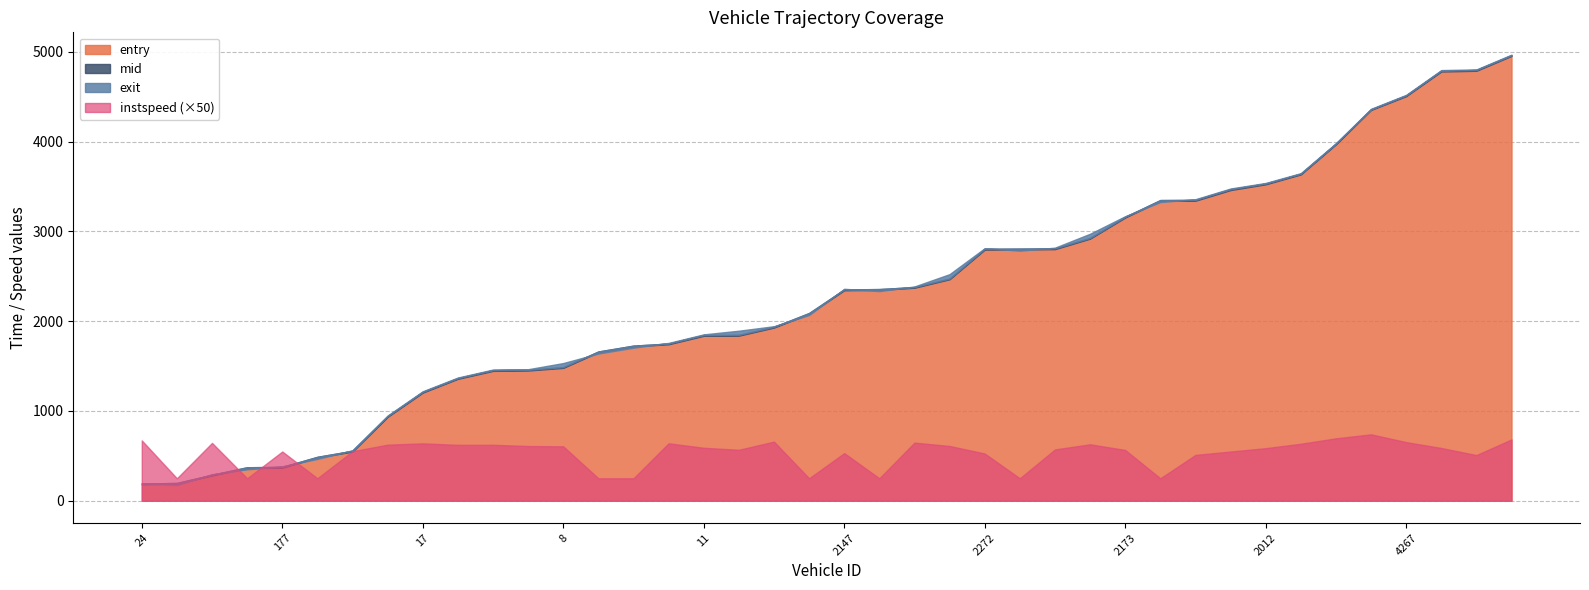

True or false: mid has a value of 2116.3 at 4102.

False